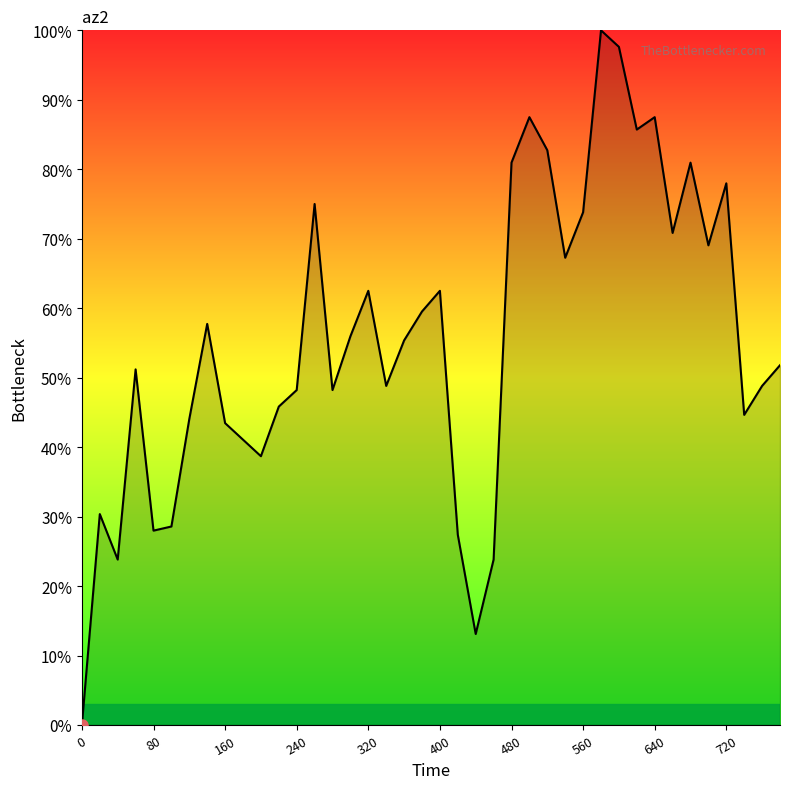

What is the maximum value shown in the chart?

100.0